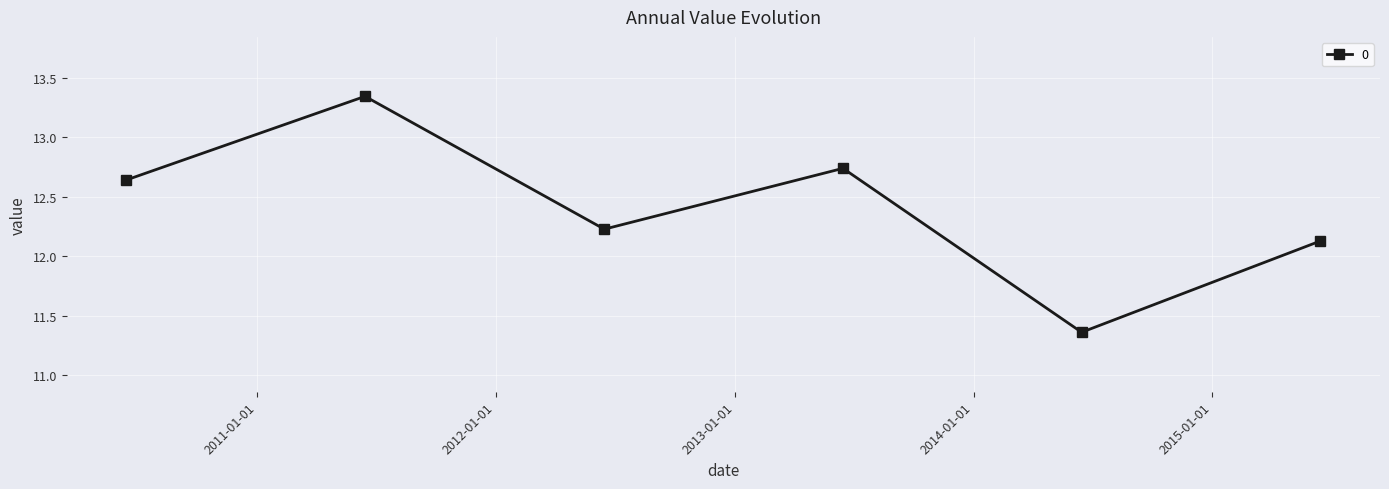

What is the value of the 6th point from the left?

12.1